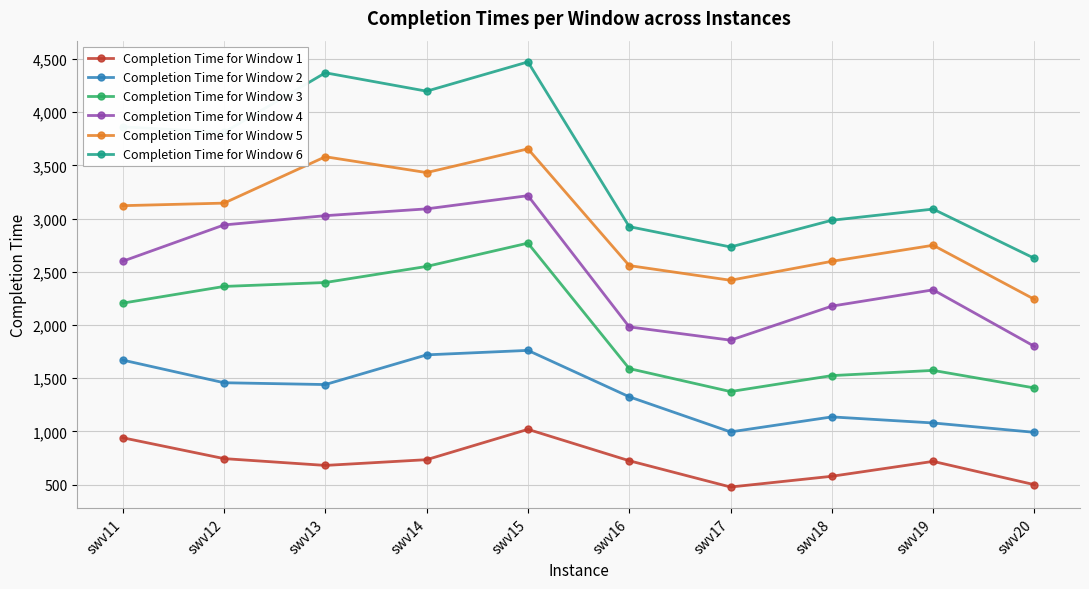

What is the sum of the Completion Time for Window 1 values at swv11 and swv14?

1676